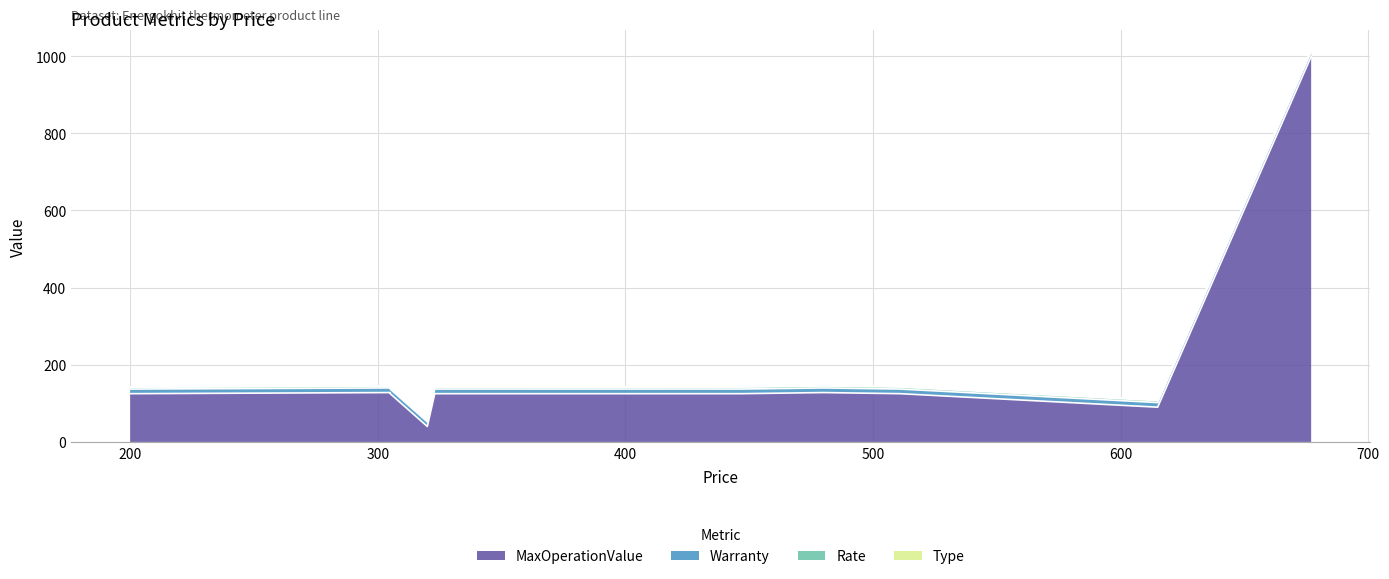

True or false: Warranty has more than 0 points higher than both neighbors.

False